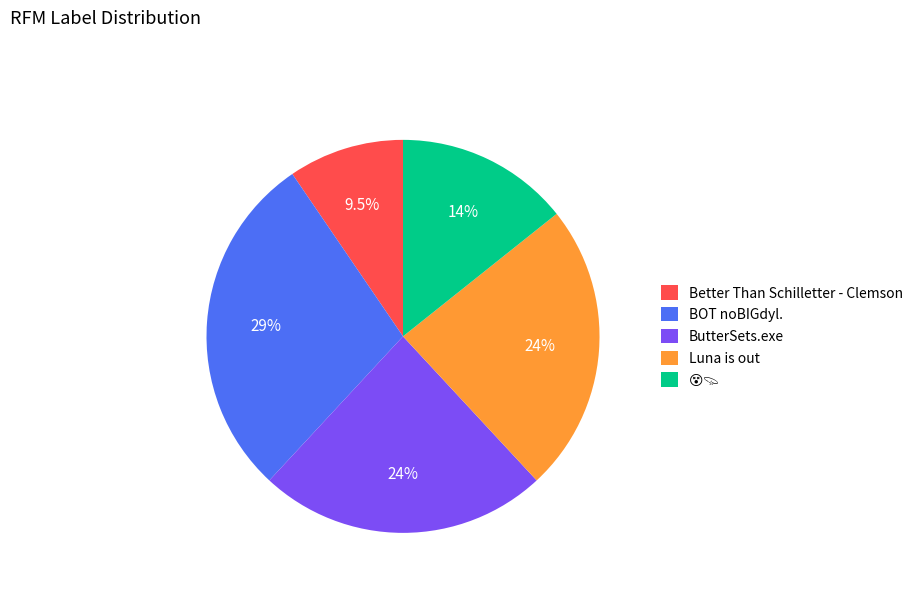

Which slice is the smallest?

Better Than Schilletter - Clemson